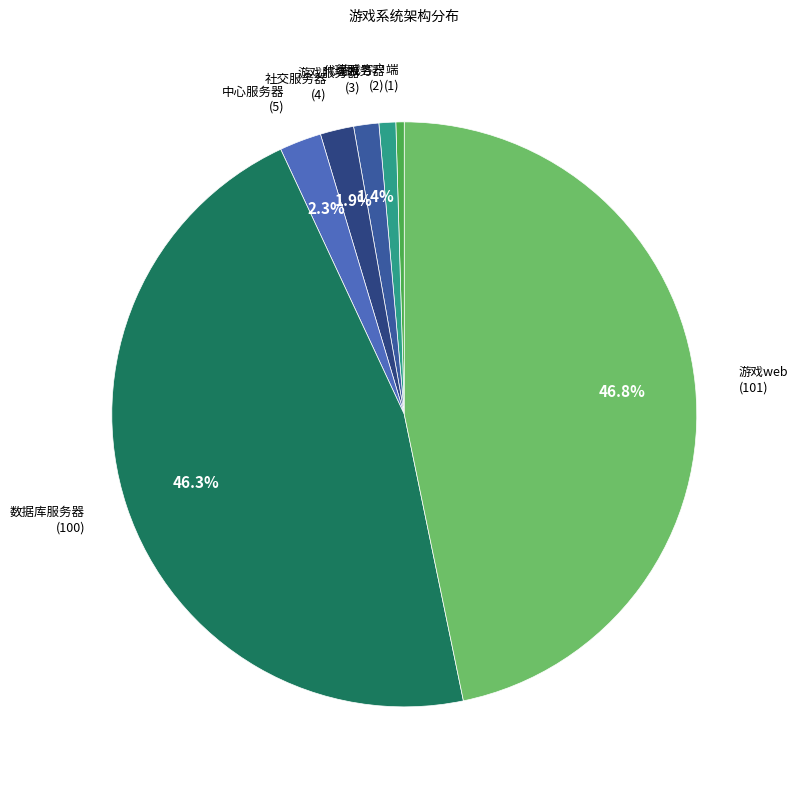

Which slice is the largest?

游戏web